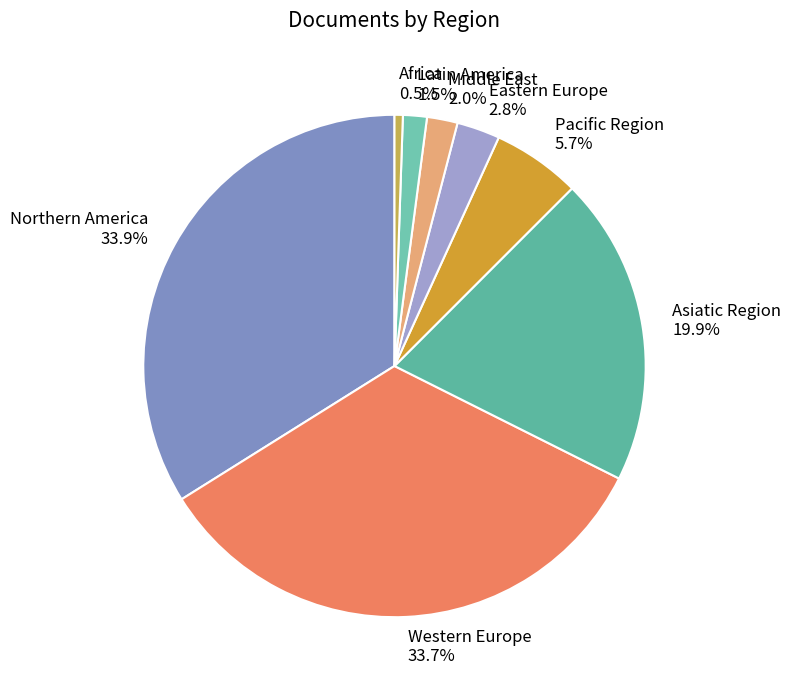

Which has a higher value, Latin America 1.5% or Northern America 33.9%?

Northern America 33.9%